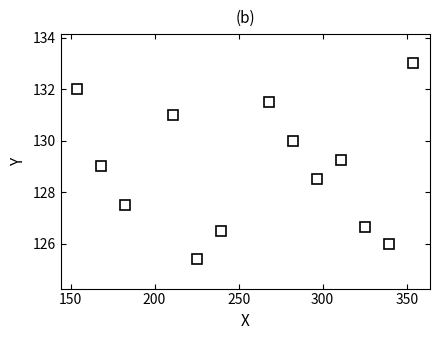

Does the chart have visible grid lines?

No